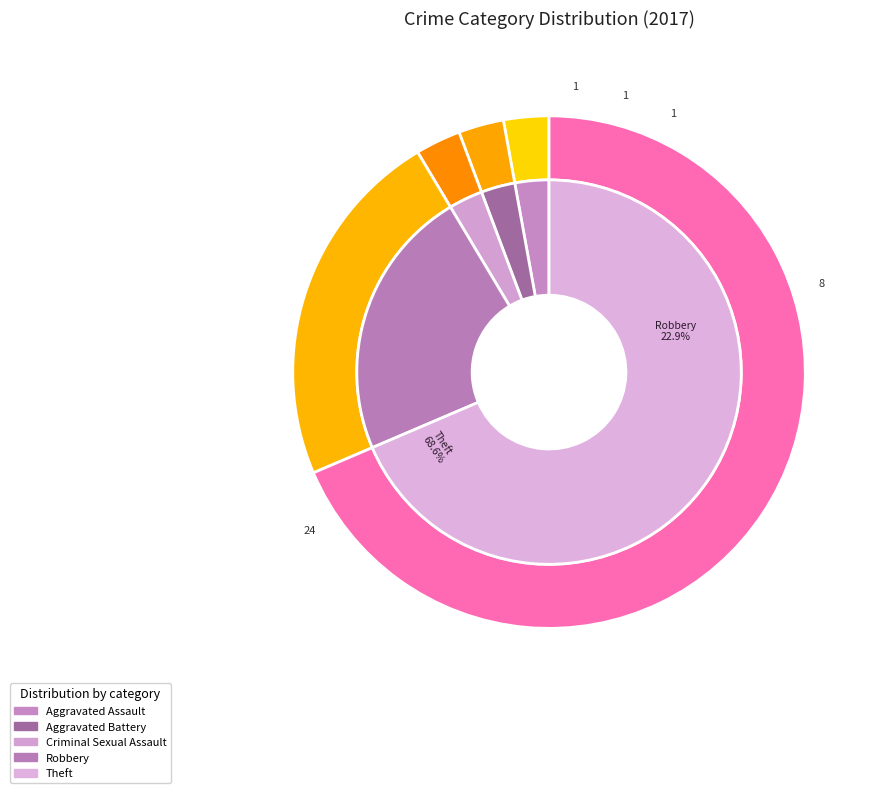

Which slice is the largest?

Theft